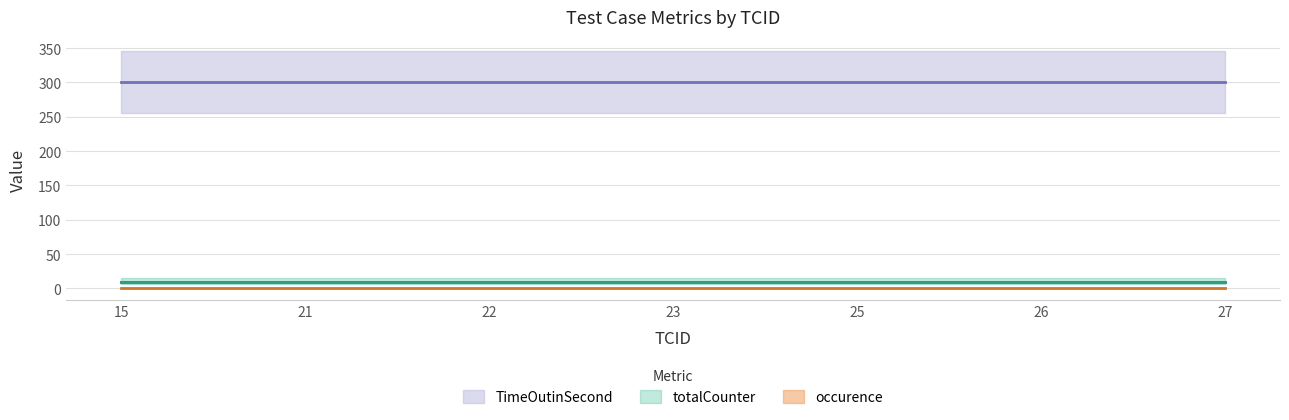

What is the value of the totalCounter point at the 2nd from the left?

10